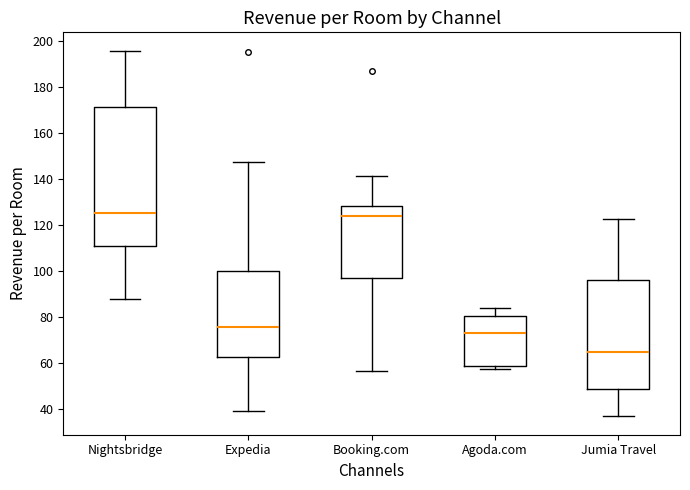

Which box is the tallest, from its lower edge to its upper edge?

Nightsbridge